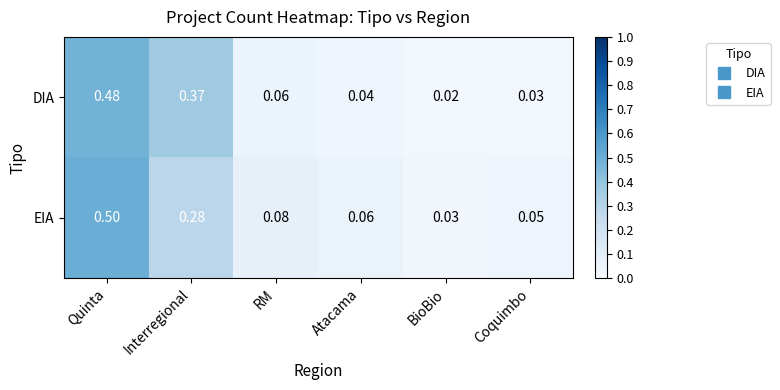

Rank the series at RM from highest to lowest value.

EIA, DIA